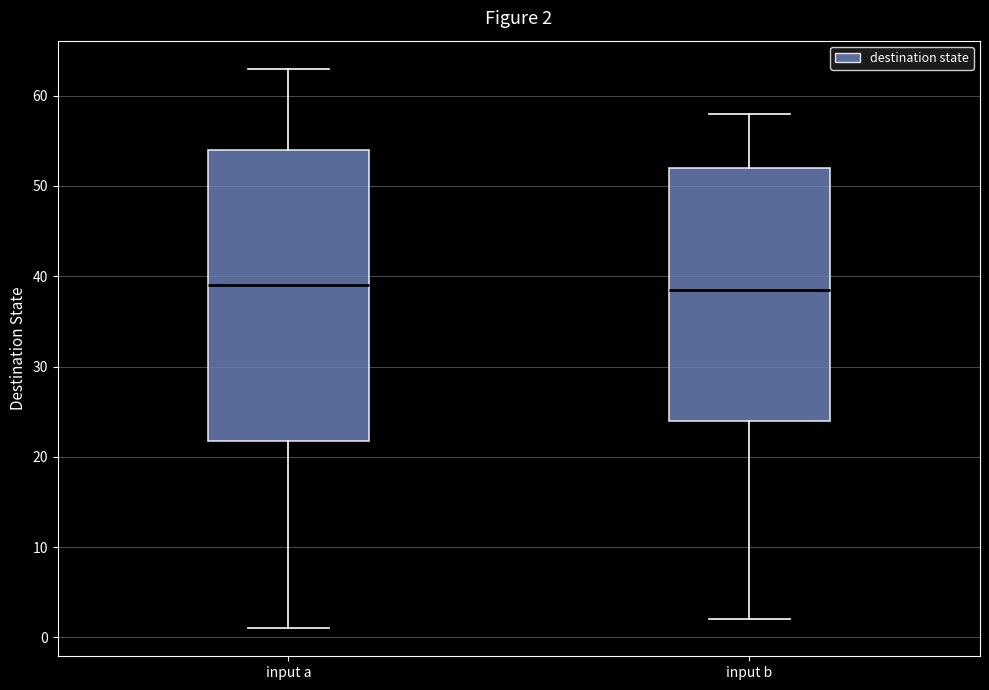

Which box is the tallest, from its lower edge to its upper edge?

input a